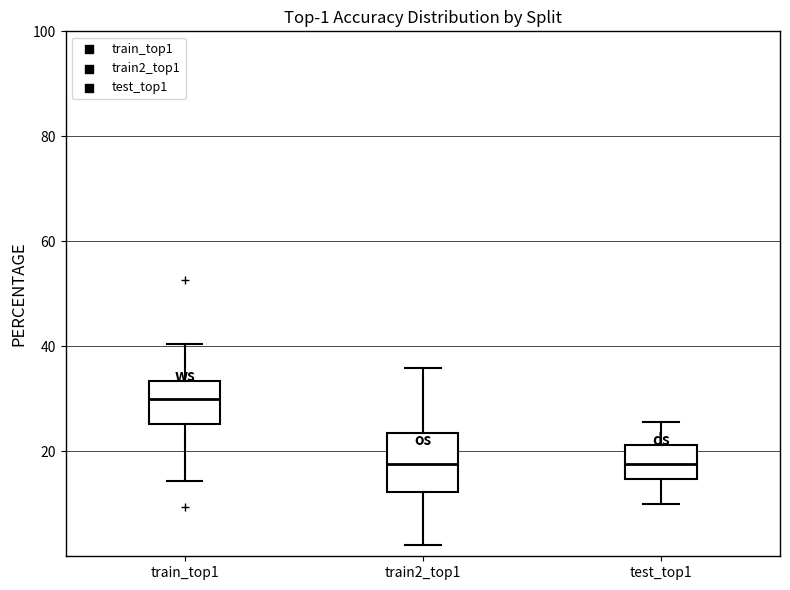

Comparing the boxes themselves (not the whiskers), which one is the tallest?

train2_top1